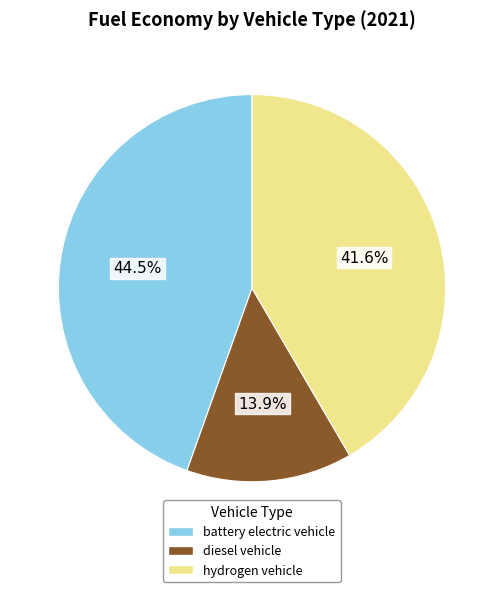

Combined, what portion of the pie is battery electric vehicle and hydrogen vehicle?

86.1%